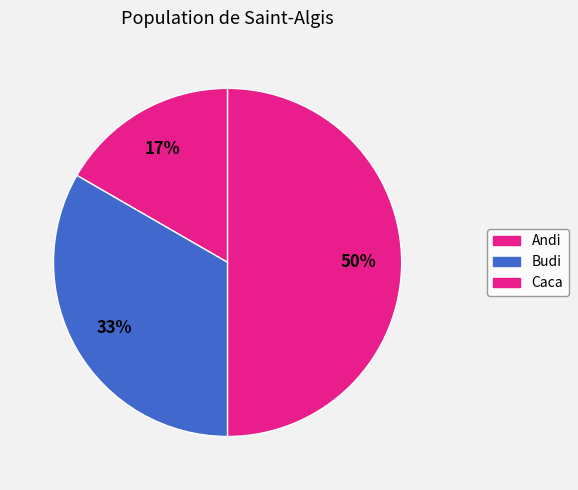

To the nearest percent, what portion does Caca represent?

50%